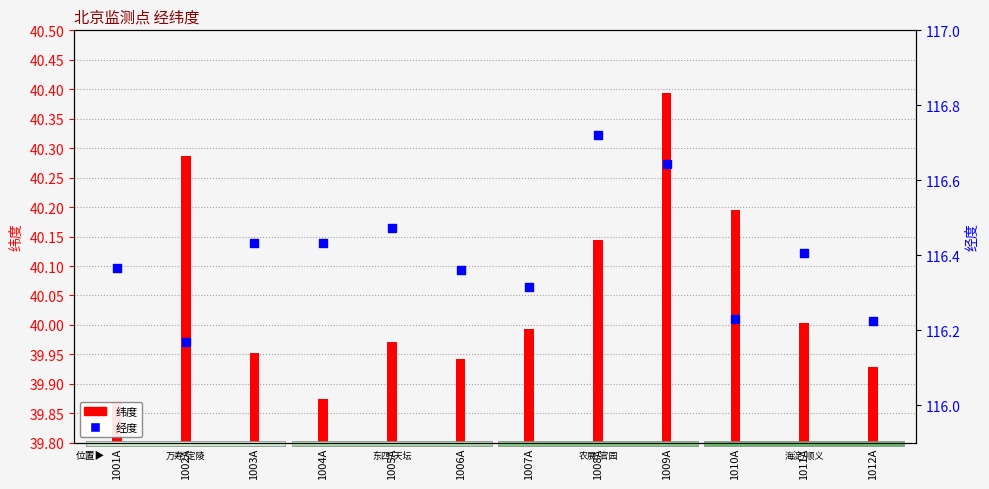

Is the value of 纬度 at 1002A greater than the value of 经度 at 1006A?

No